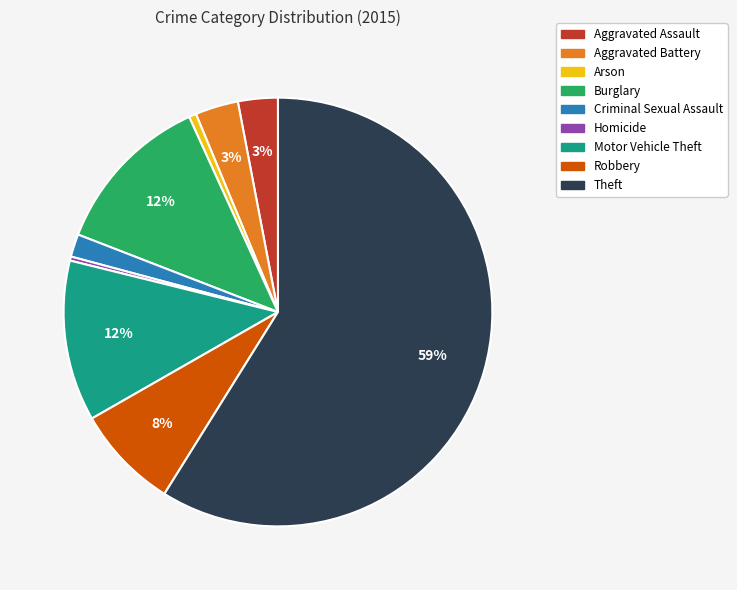

Which slice is the largest?

Theft